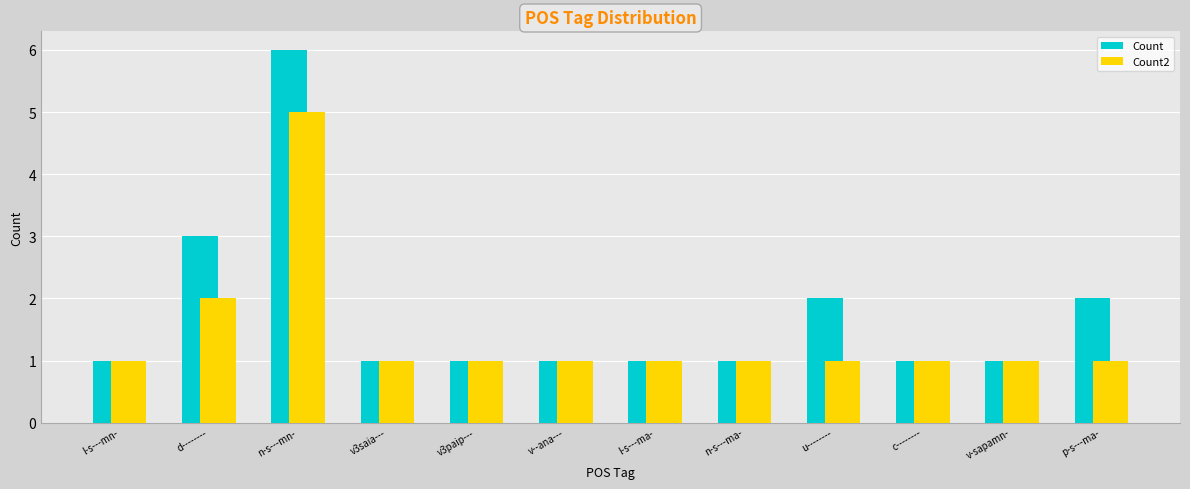

What is the highest value of the Count series?

6